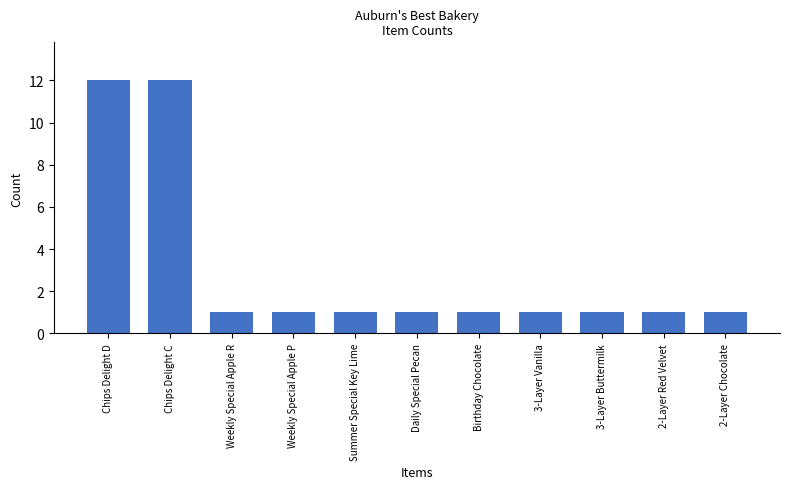

What is the sum of all values?

33